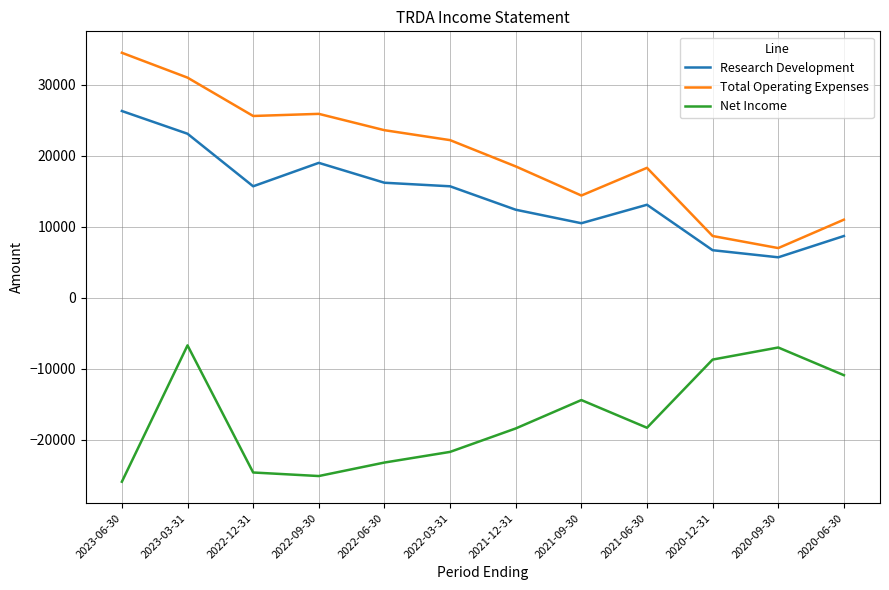

The value of Research Development at 2021-06-30 is 13100. True or false?

True